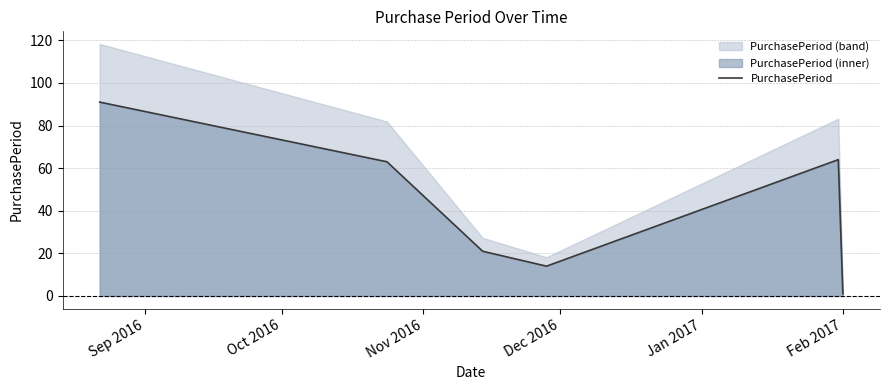

What is the smallest value displayed?

1